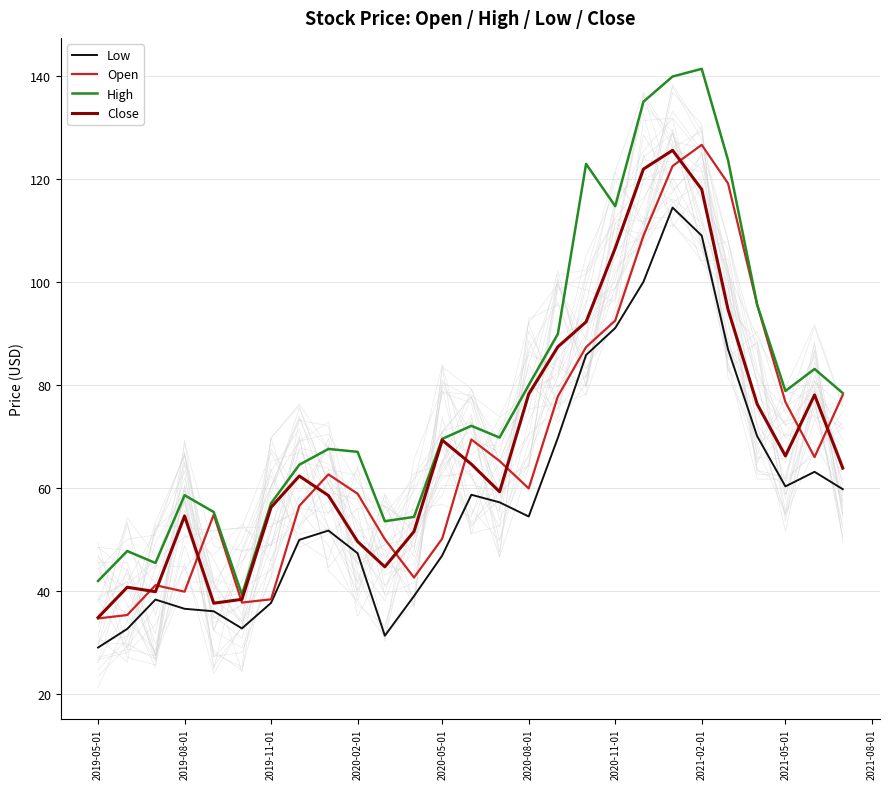

What is the maximum value for High?

141.3